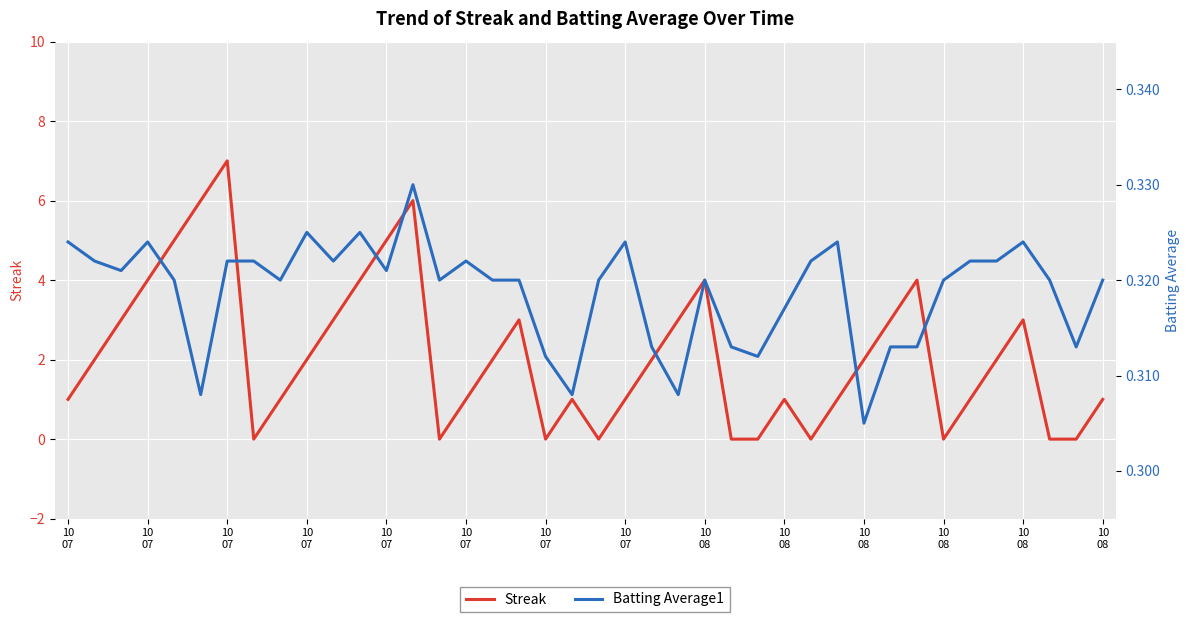

Does the chart display data point markers on the line(s)?

No